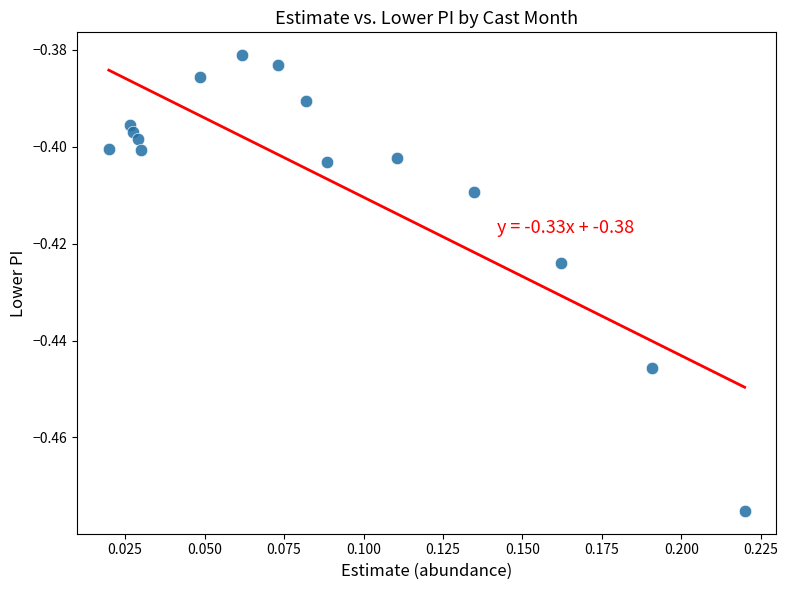

How many data points are displayed?

15